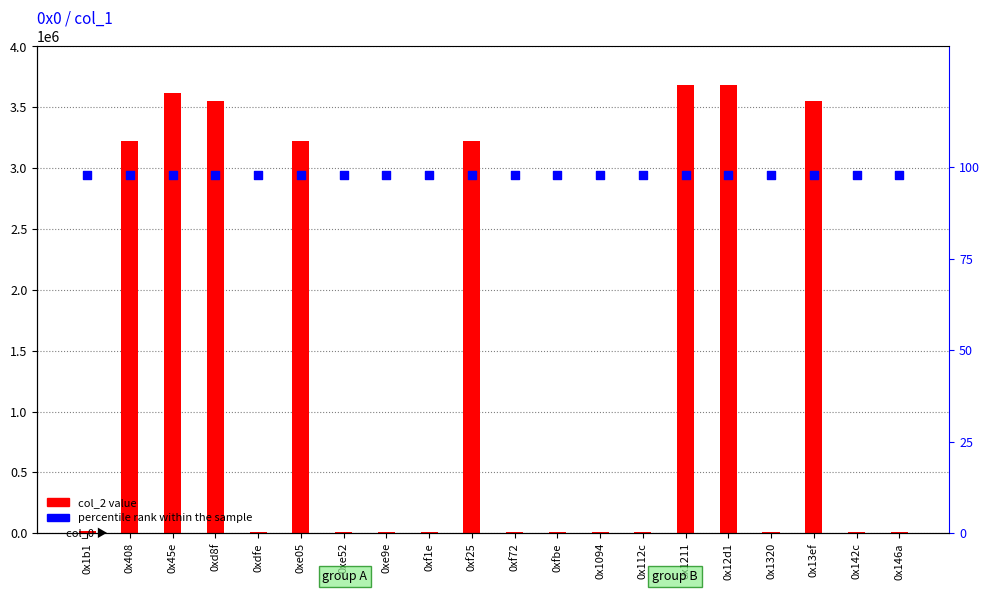

Which series has the largest total across all categories?

col_2